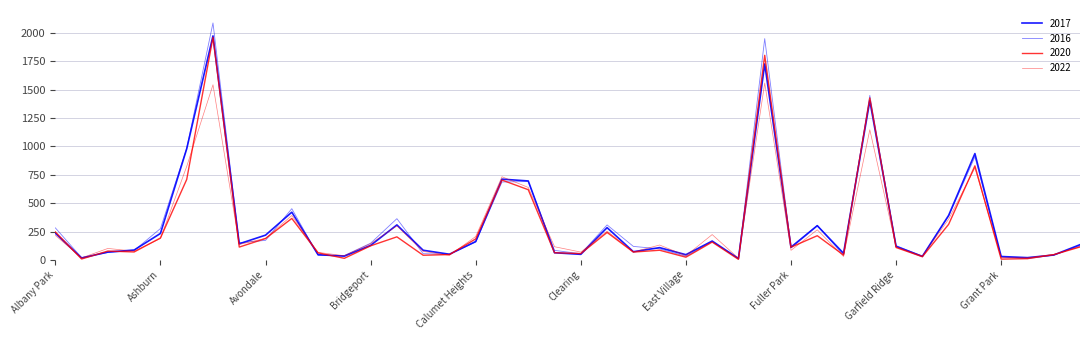

Is this an area chart (filled region under the line)?

No